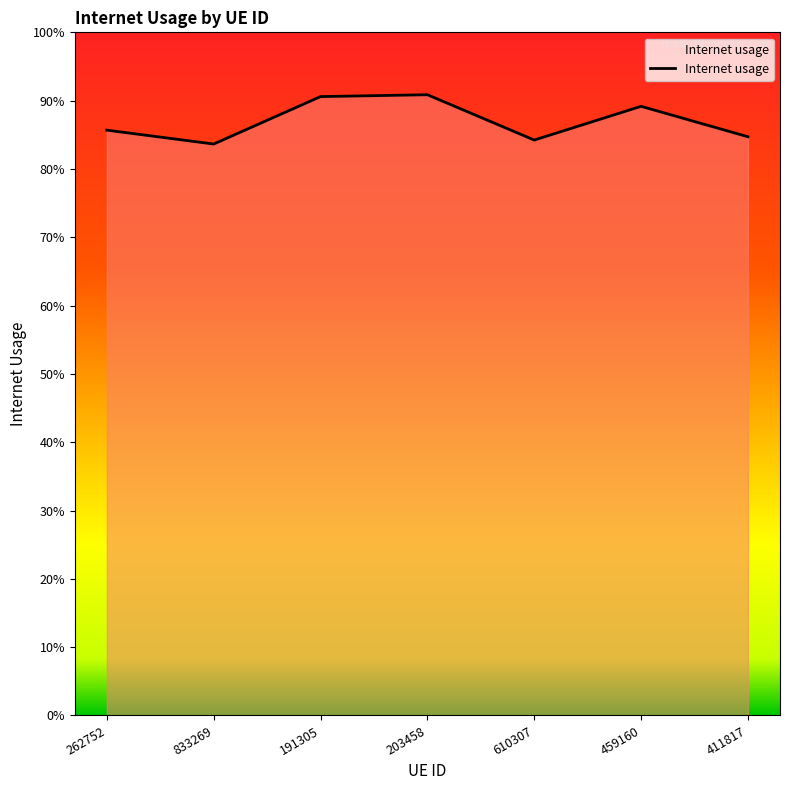

Rank the categories by value from highest to lowest.

203458, 191305, 459160, 262752, 411817, 610307, 833269